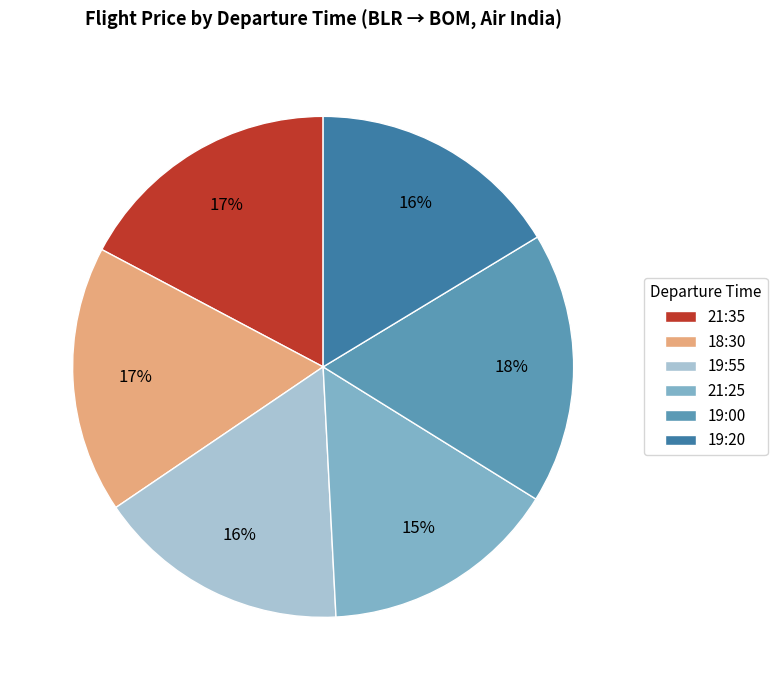

Does 21:25 represent more than half of the total?

No